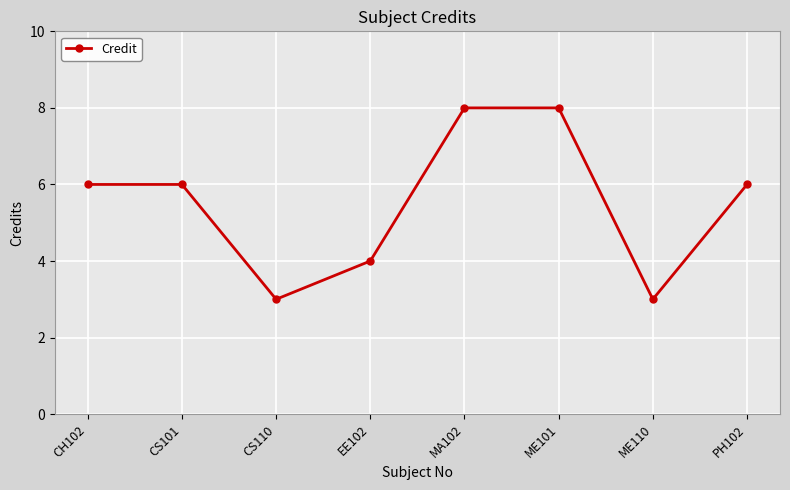

What is the minimum value shown in the chart?

3